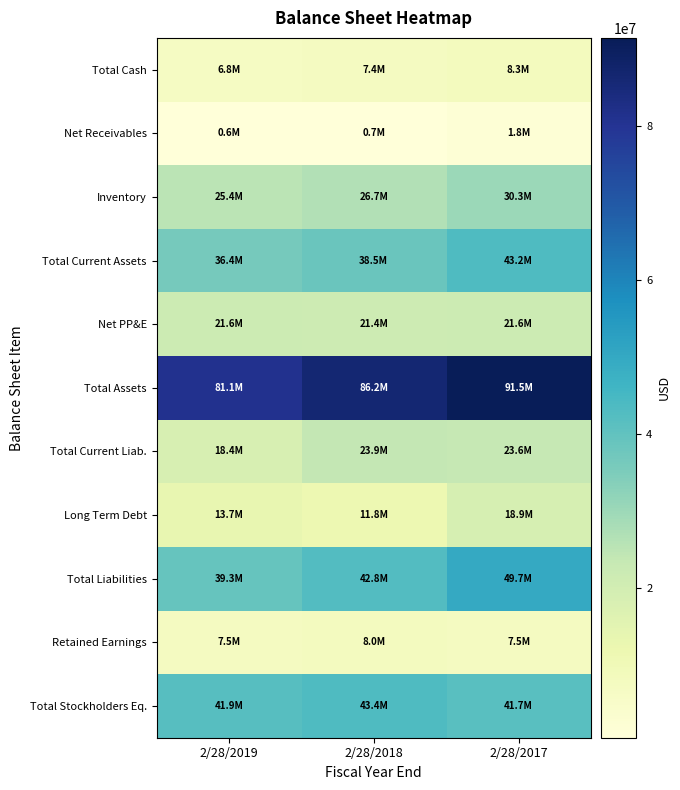

Reading left to right, list all the values displayed in this chart.

Total Cash: 2/28/2019=6777000	2/28/2018=7383000	2/28/2017=8332000
Net Receivables: 2/28/2019=620000	2/28/2018=728000	2/28/2017=1847000
Inventory: 2/28/2019=25388000	2/28/2018=26736000	2/28/2017=30328000
Total Current Assets: 2/28/2019=36425000	2/28/2018=38494000	2/28/2017=43243000
Net PP&E: 2/28/2019=21571000	2/28/2018=21373000	2/28/2017=21559000
Total Assets: 2/28/2019=81142000	2/28/2018=86243000	2/28/2017=91453000
Total Current Liab.: 2/28/2019=18426000	2/28/2018=23911000	2/28/2017=23567000
Long Term Debt: 2/28/2019=13695000	2/28/2018=11822000	2/28/2017=18862000
Total Liabilities: 2/28/2019=39263000	2/28/2018=42810000	2/28/2017=49718000
Retained Earnings: 2/28/2019=7483000	2/28/2018=7951000	2/28/2017=7535000
Total Stockholders Eq.: 2/28/2019=41879000	2/28/2018=43432000	2/28/2017=41735000